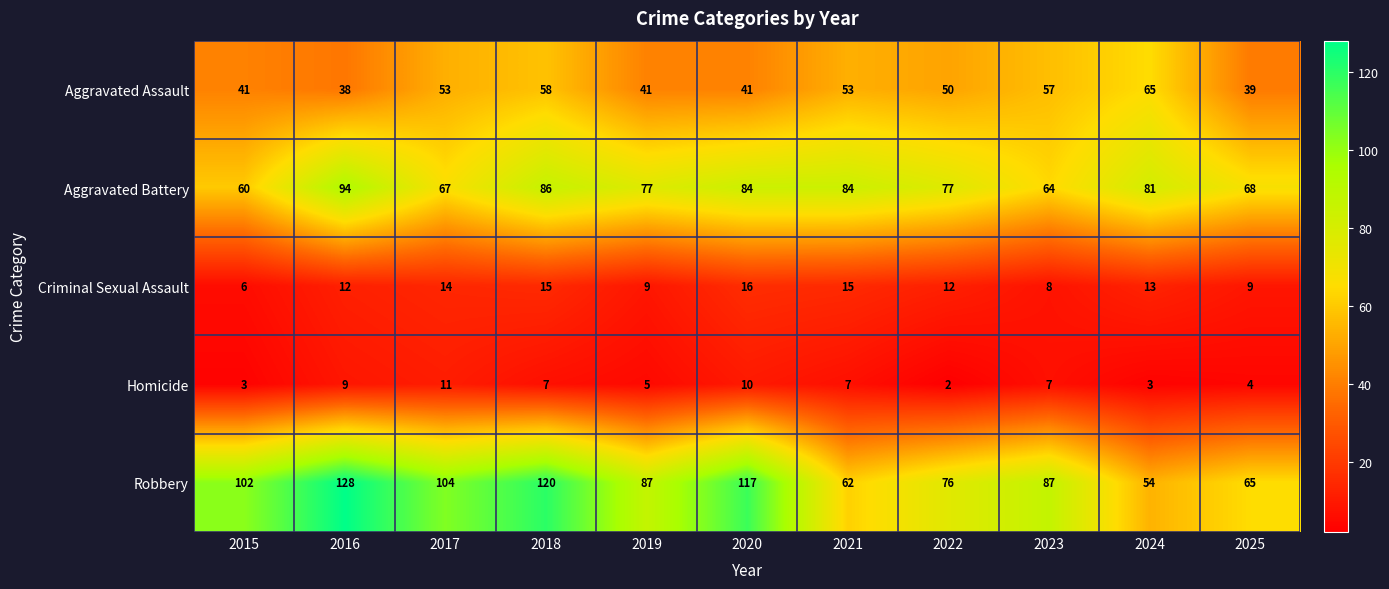

List the series in order of their peak value, lowest first.

Homicide, Criminal Sexual Assault, Aggravated Assault, Aggravated Battery, Robbery